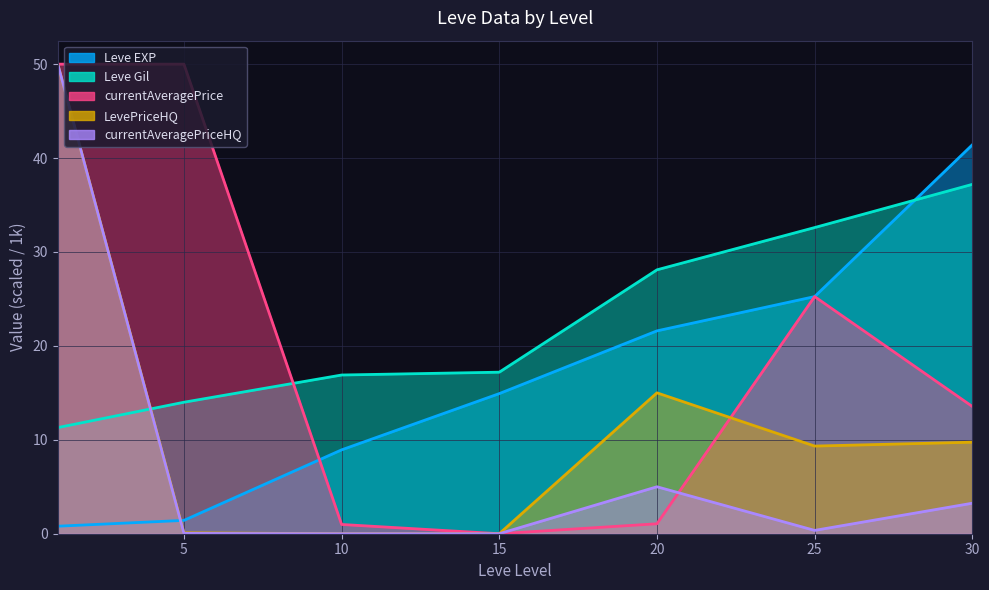

What is the sum of all currentAveragePrice values?

58.6